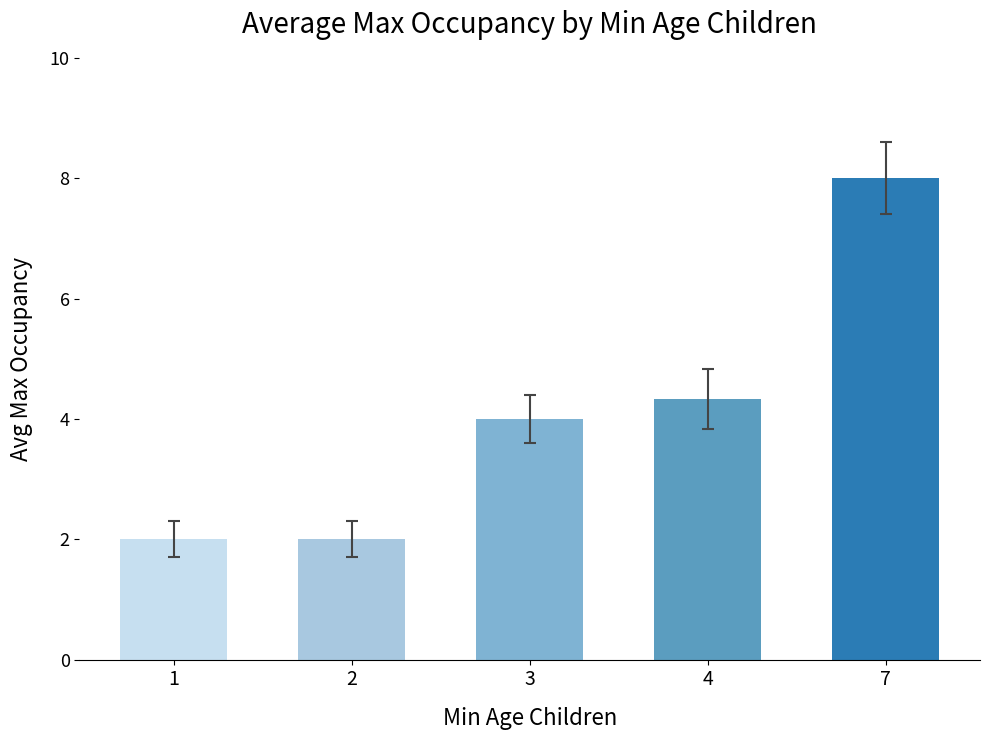

Where is the data nearest to the value 5?

4